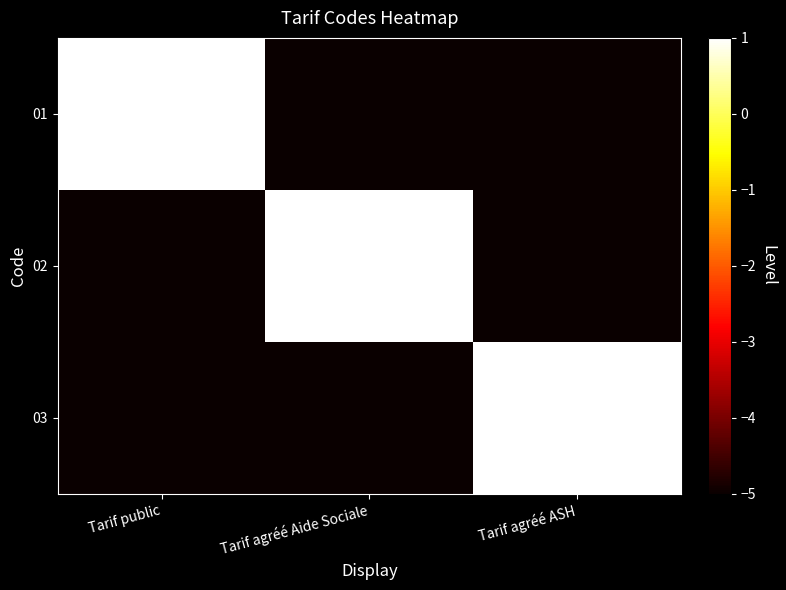

At Tarif agréé Aide Sociale, list the series in order from largest to smallest.

02, 01, 03